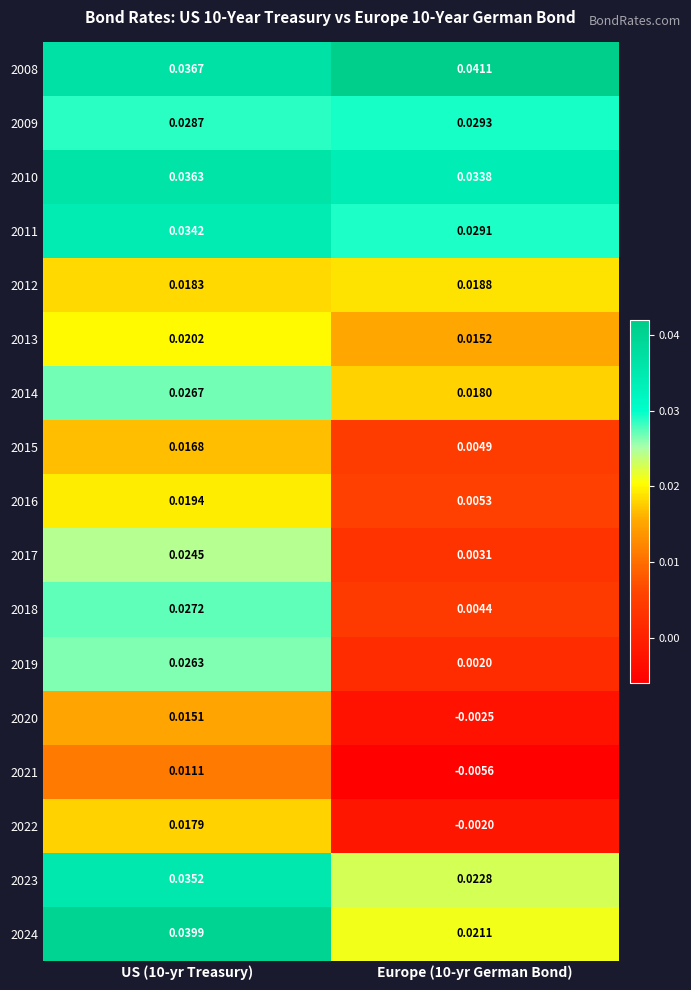

How many data points does each series have?

2